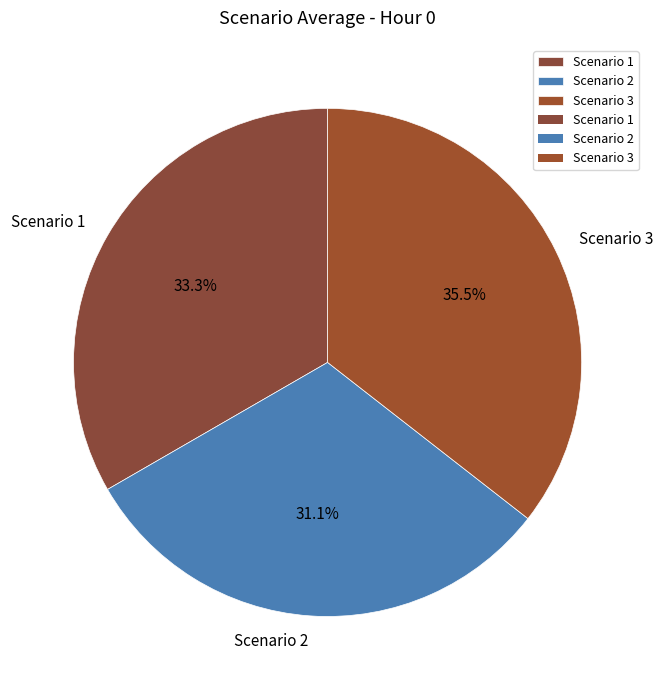

Which category has the smallest portion of the pie?

Scenario 2